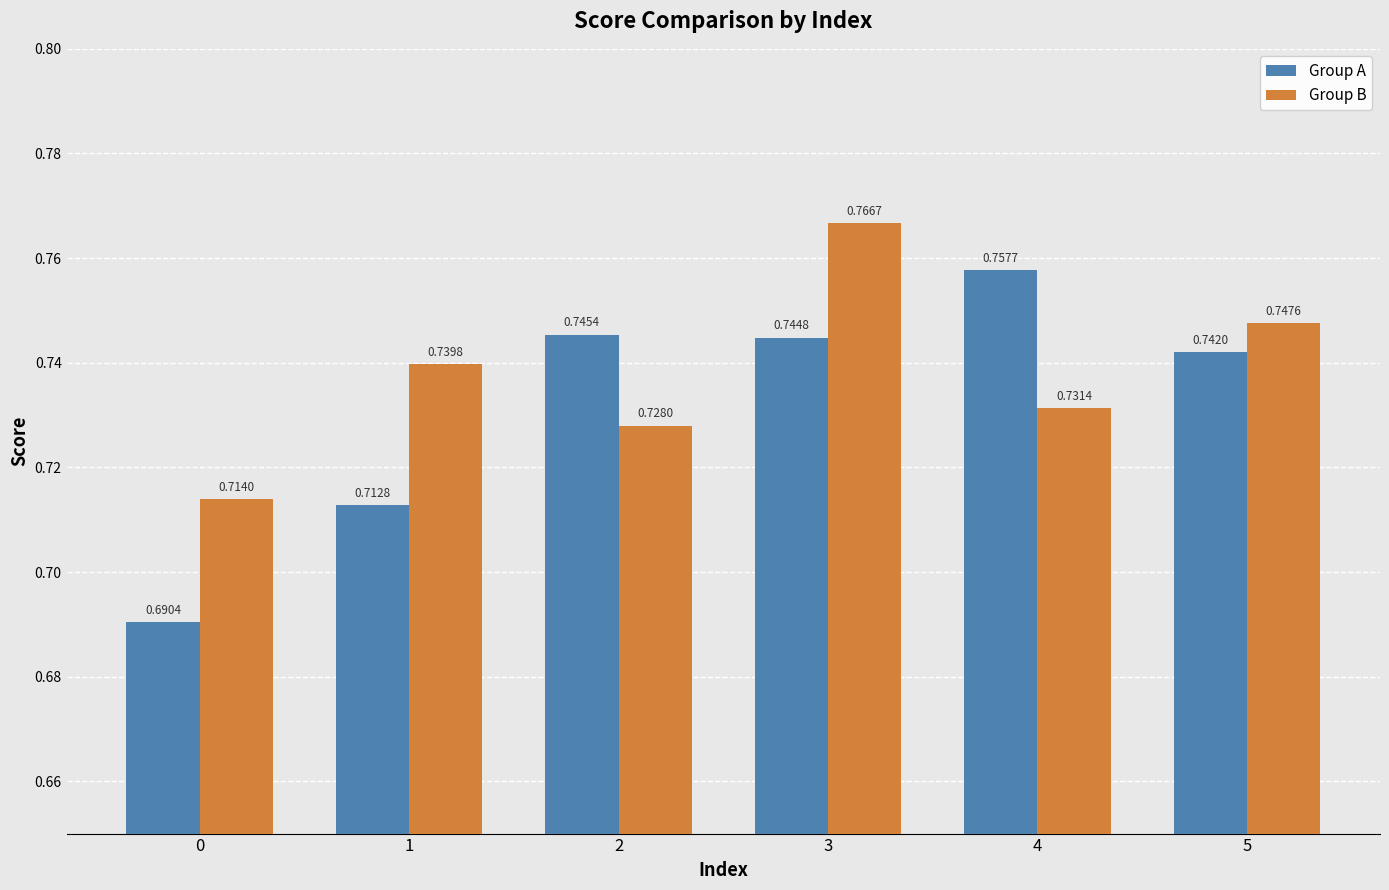

Count the number of data series in this chart.

2